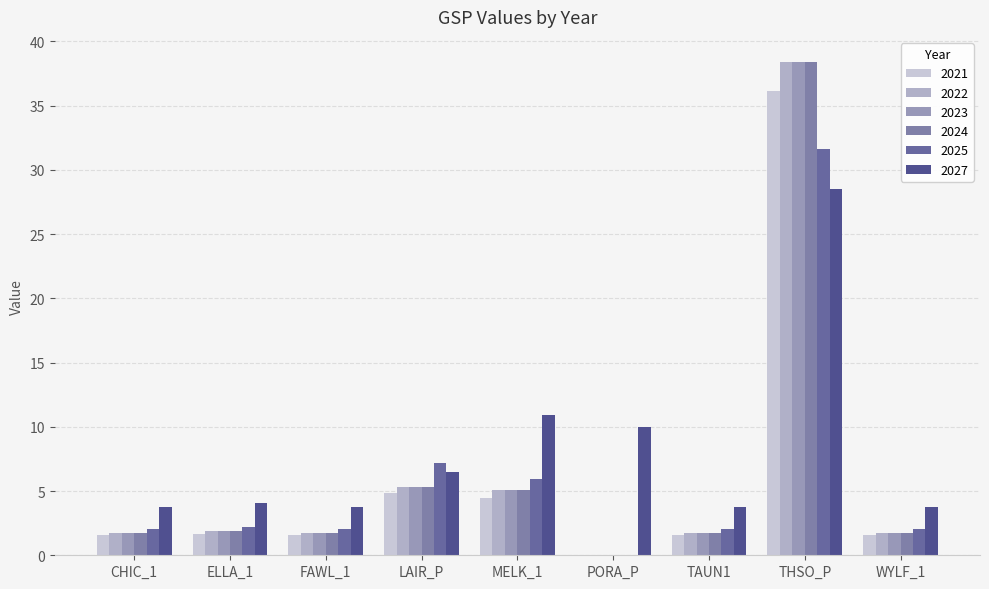

The 2025 series shows 9.9 at MELK_1. True or false?

False